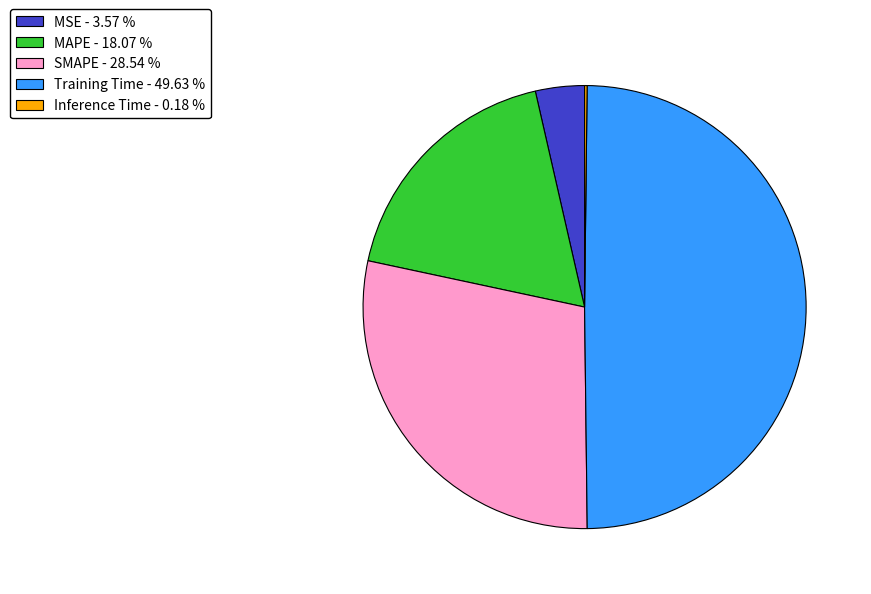

Does MAPE represent more than half of the total?

No